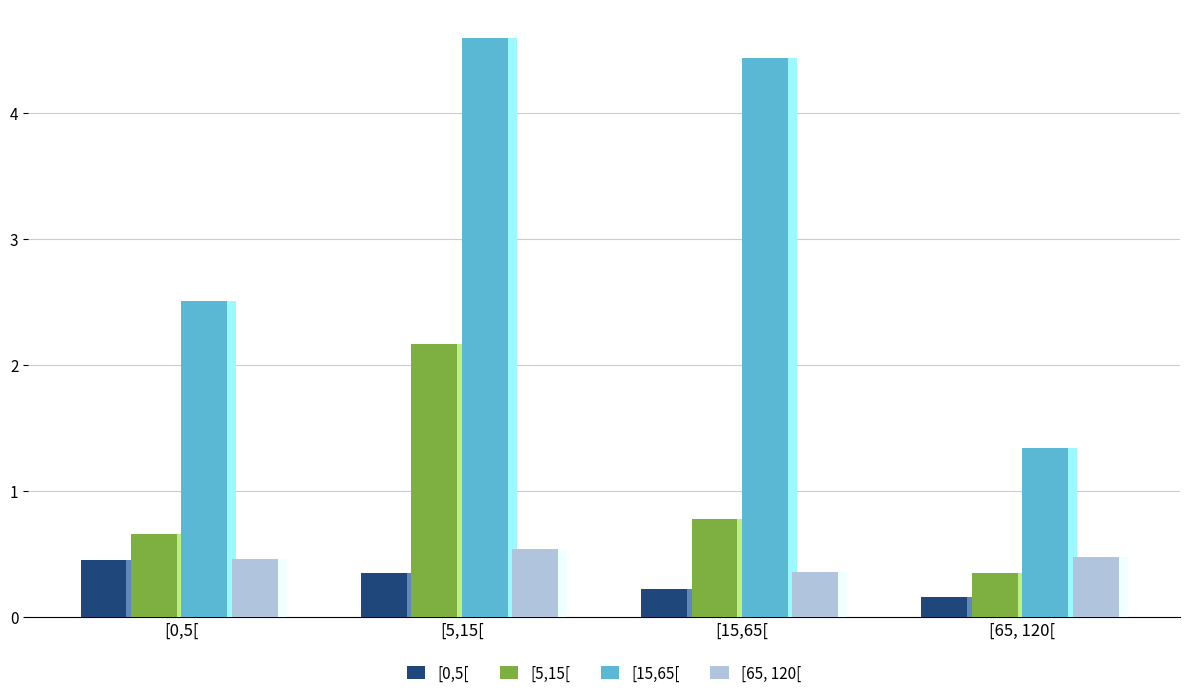

Which series has the widest spread of values?

[15,65[